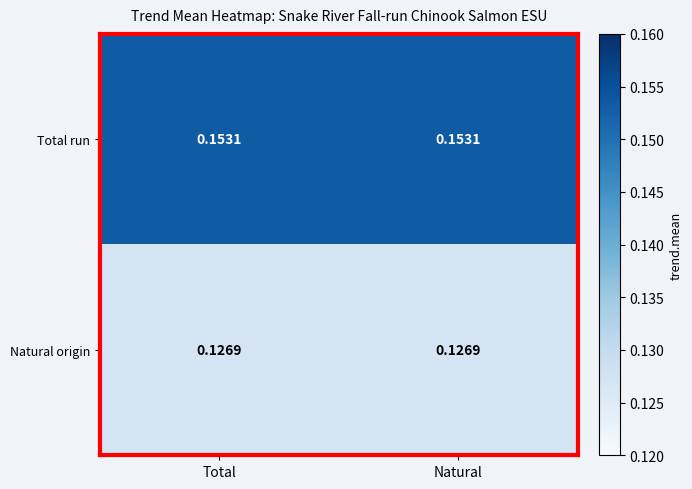

Rank the series at Total from highest to lowest value.

Total run, Natural origin